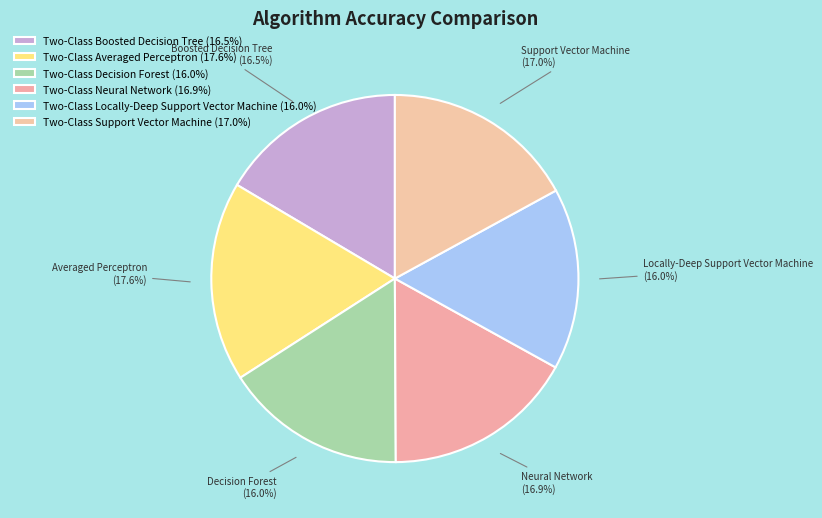

How many segments does this pie chart have?

6